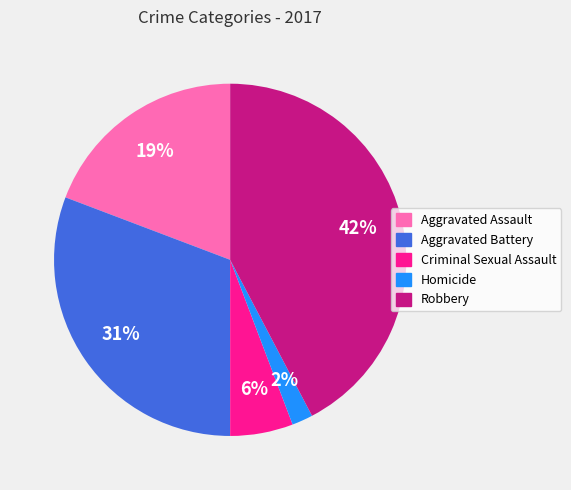

Rank the categories by value from lowest to highest.

Homicide, Criminal Sexual Assault, Aggravated Assault, Aggravated Battery, Robbery